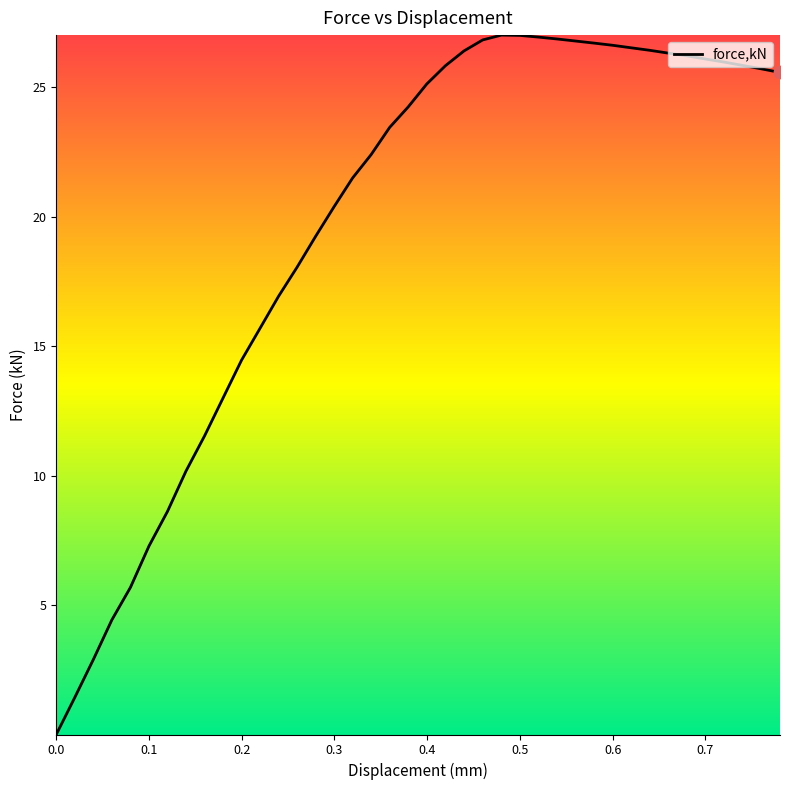

What is the greatest value displayed?

27.0